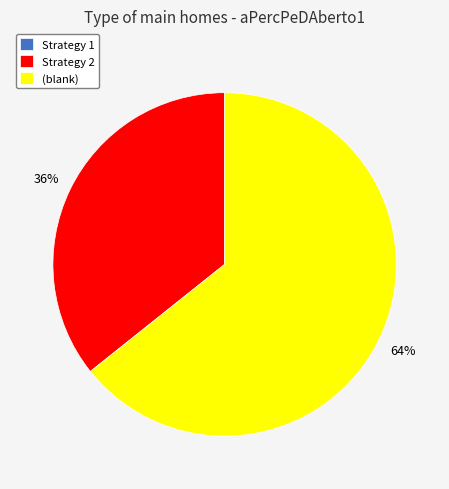

Which slice represents more than half of the pie?

(blank)